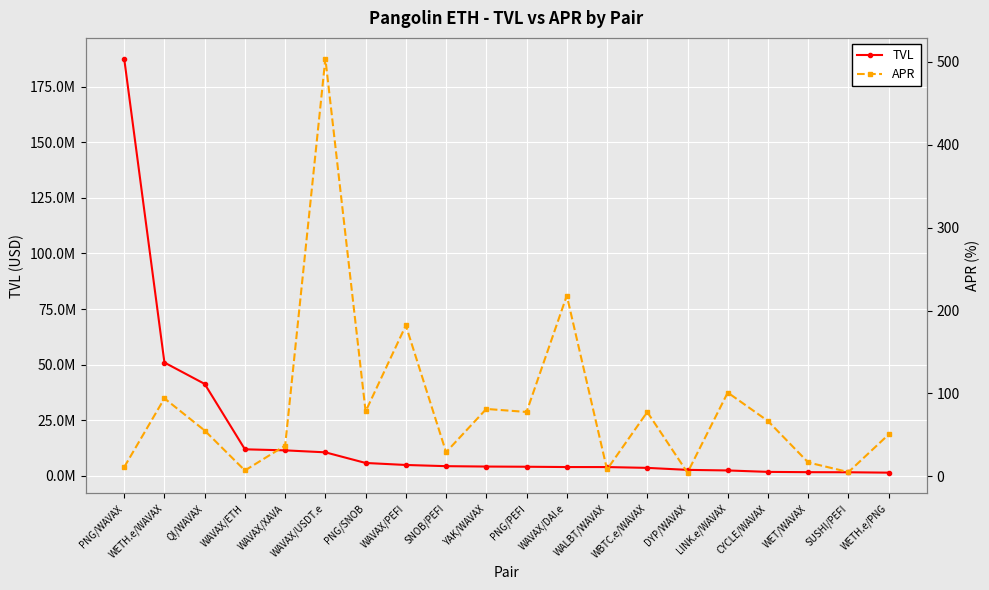

Which has a higher value, WETH.e/PNG or WBTC.e/WAVAX?

WBTC.e/WAVAX